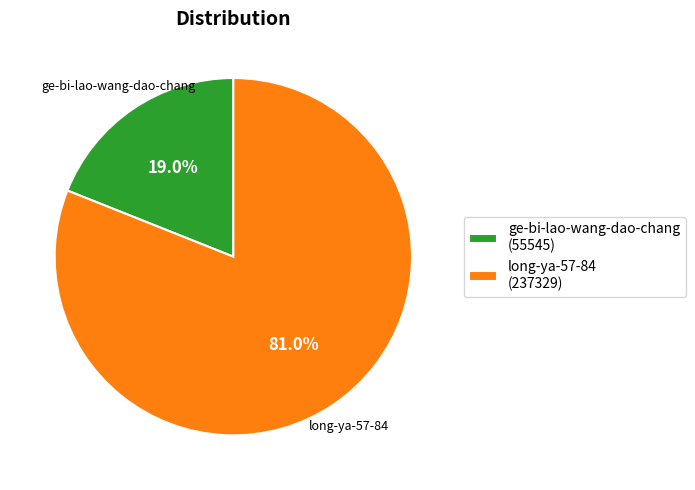

What is the majority slice?

long-ya-57-84